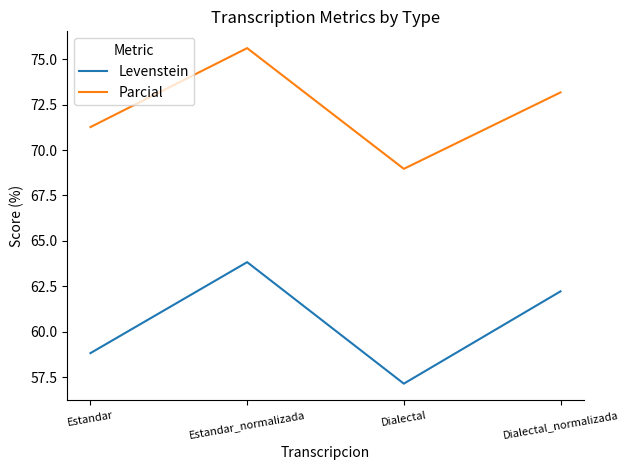

The value of Levenstein at Dialectal_normalizada is 17.0. True or false?

False